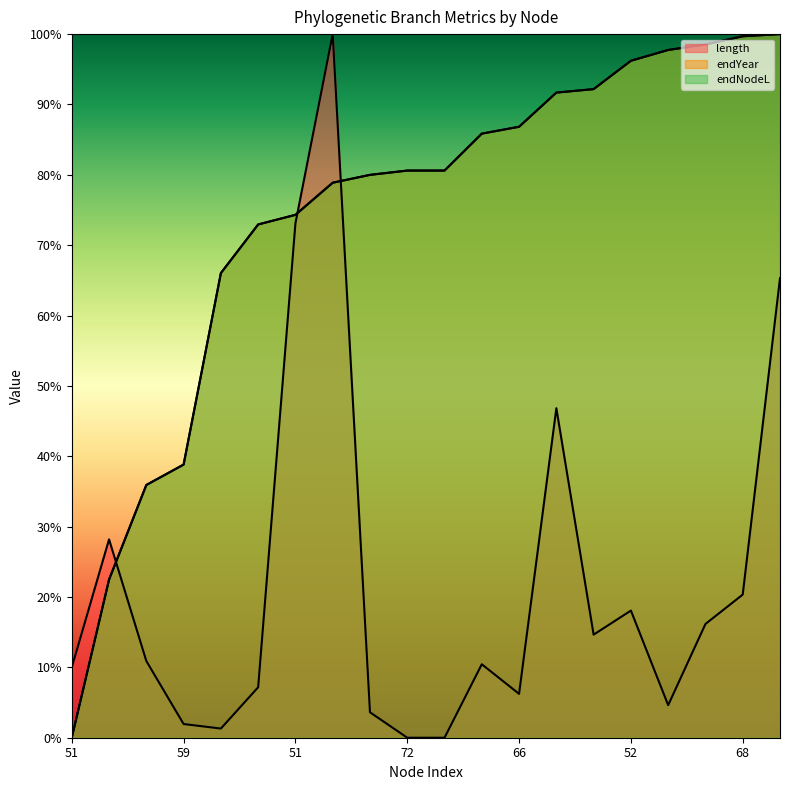

Which category has the highest value in the endYear series?

58